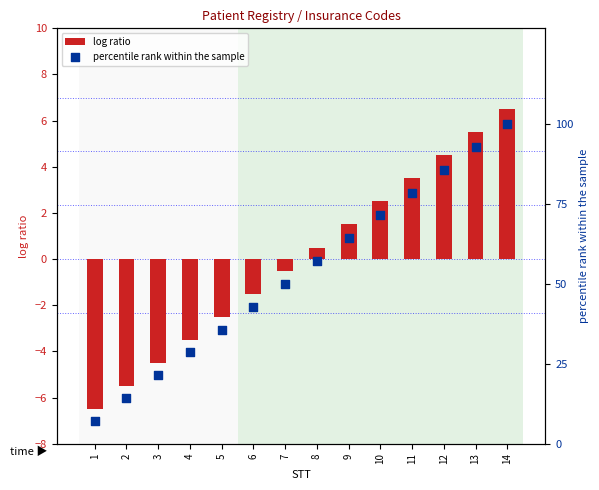

At how many categories does at least one series exceed 73?

4